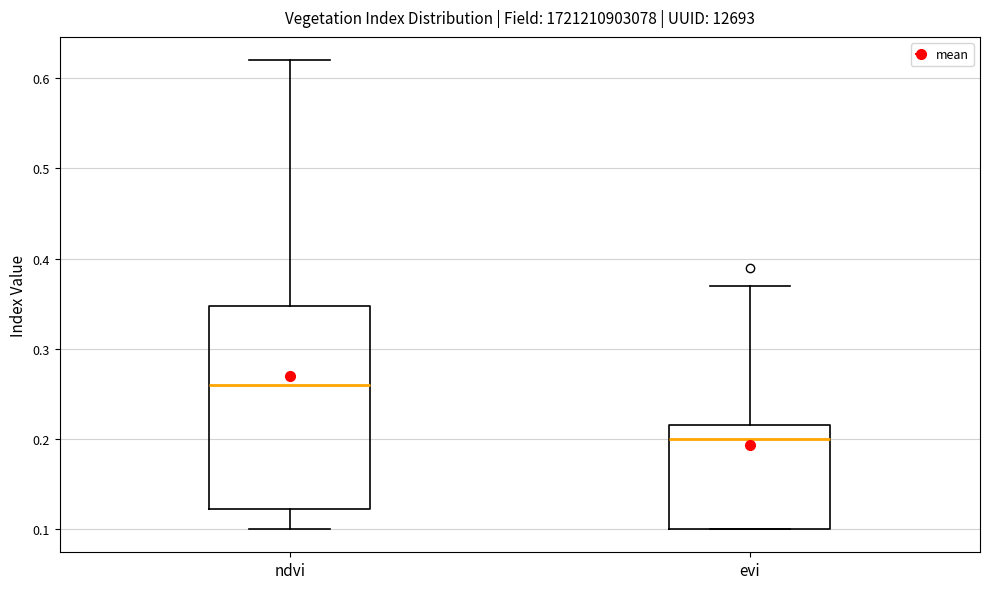

Which box's median line is the lowest?

evi